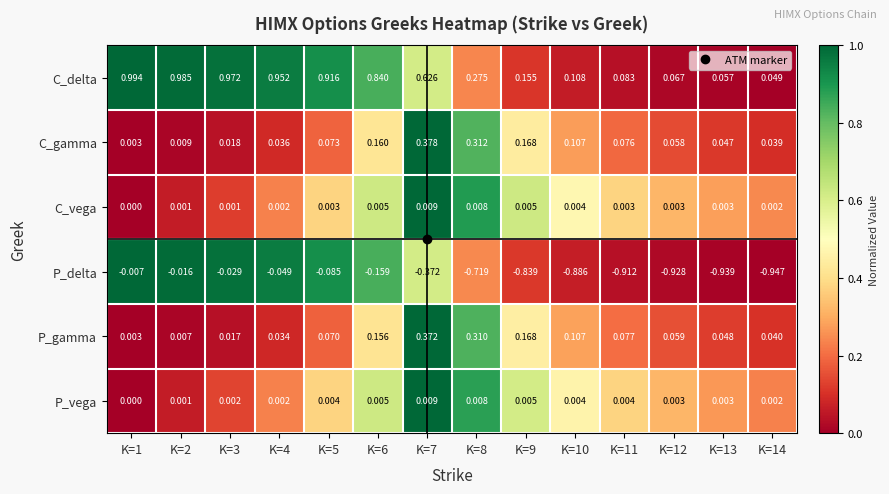

At K=11, list the series in order from largest to smallest.

C_delta, P_gamma, C_gamma, P_vega, C_vega, P_delta